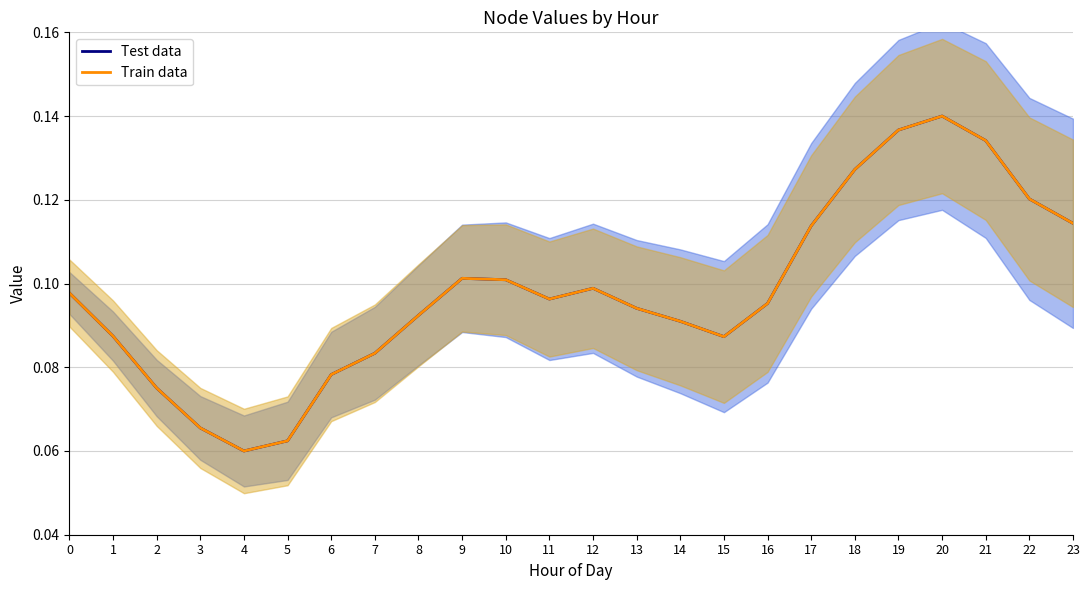

True or false: Test data and Train data intersect in this chart.

False